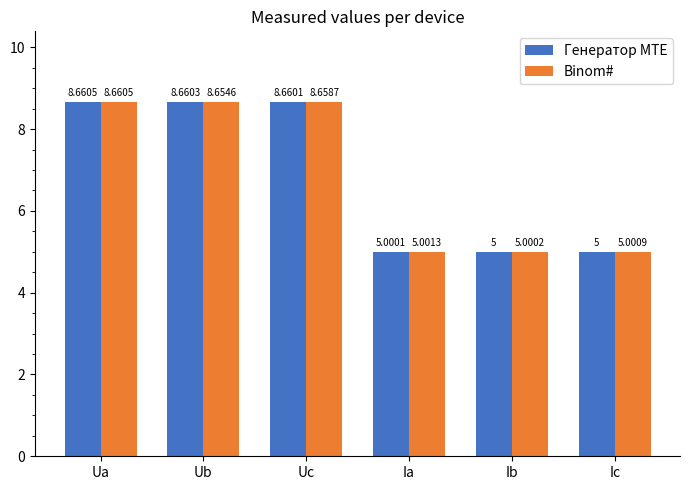

What are all the series names shown in the legend?

Генератор MTE, Binom#